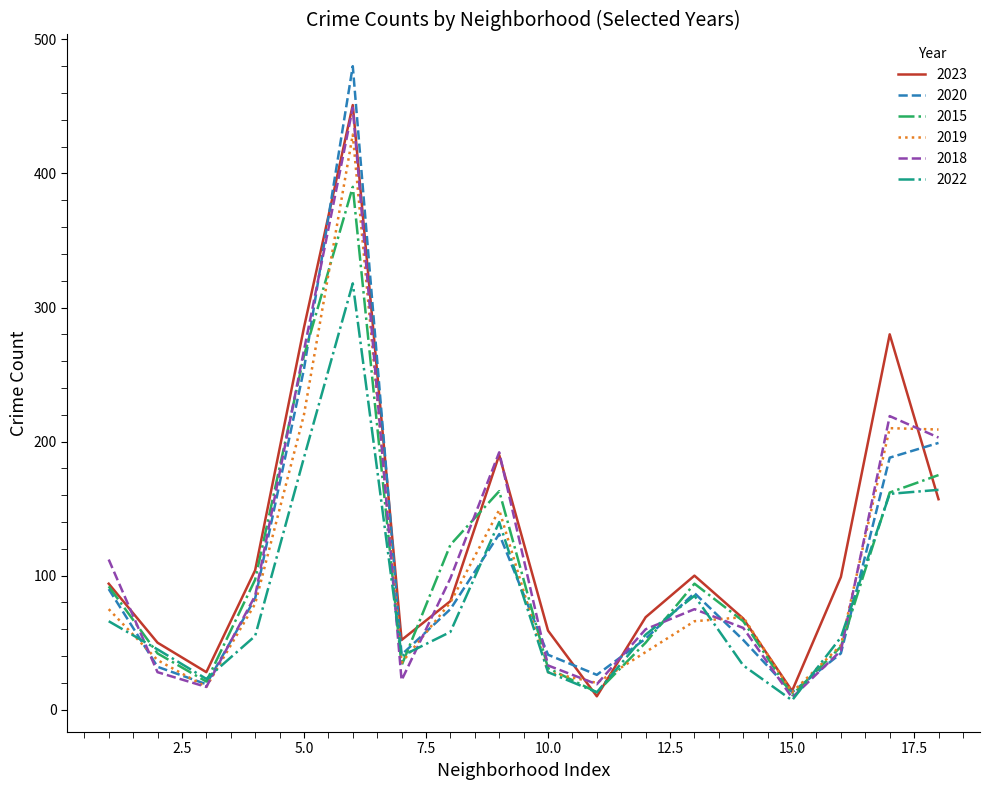

What is the lowest value of the 2020 series?

13